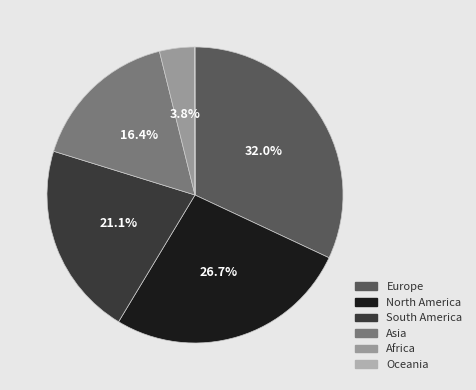

Is it true that South America is 21% of the pie?

True